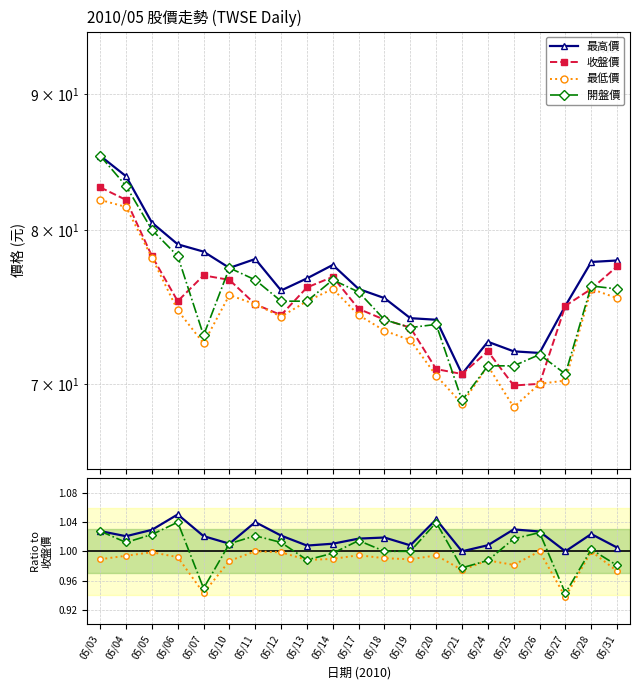

At 05/11, list the series in order from largest to smallest.

收盤價, 最高價, 開盤價, 最低價